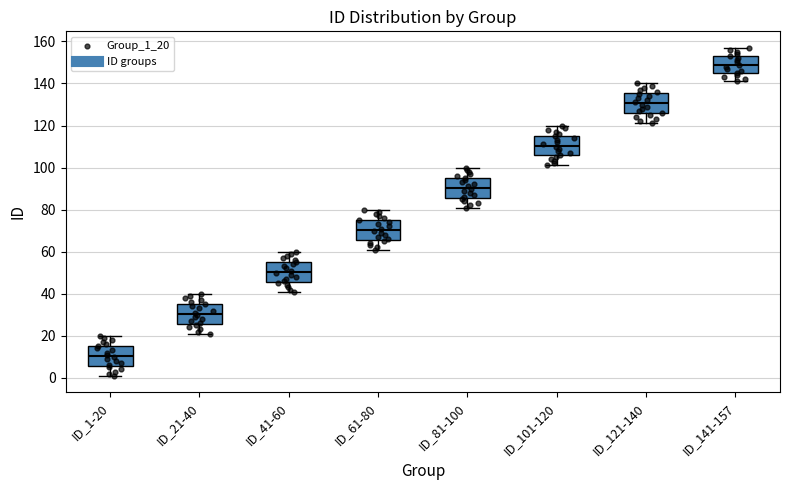

Reading left to right, read every box against the y-axis: the position of its median line, the range the box covers, and the ends of its whiskers. The values are not printed on the chart, so give them approximately, as read against the axis.

ID_1-20: median 10, box 6 to 16, whiskers 2 to 20
ID_21-40: median 30, box 26 to 36, whiskers 22 to 40
ID_41-60: median 50, box 46 to 56, whiskers 42 to 60
ID_61-80: median 70, box 66 to 76, whiskers 62 to 80
ID_81-100: median 90, box 86 to 96, whiskers 82 to 100
ID_101-120: median 110, box 106 to 116, whiskers 102 to 120
ID_121-140: median 130, box 126 to 136, whiskers 122 to 140
ID_141-157: median 150, box 146 to 154, whiskers 142 to 158